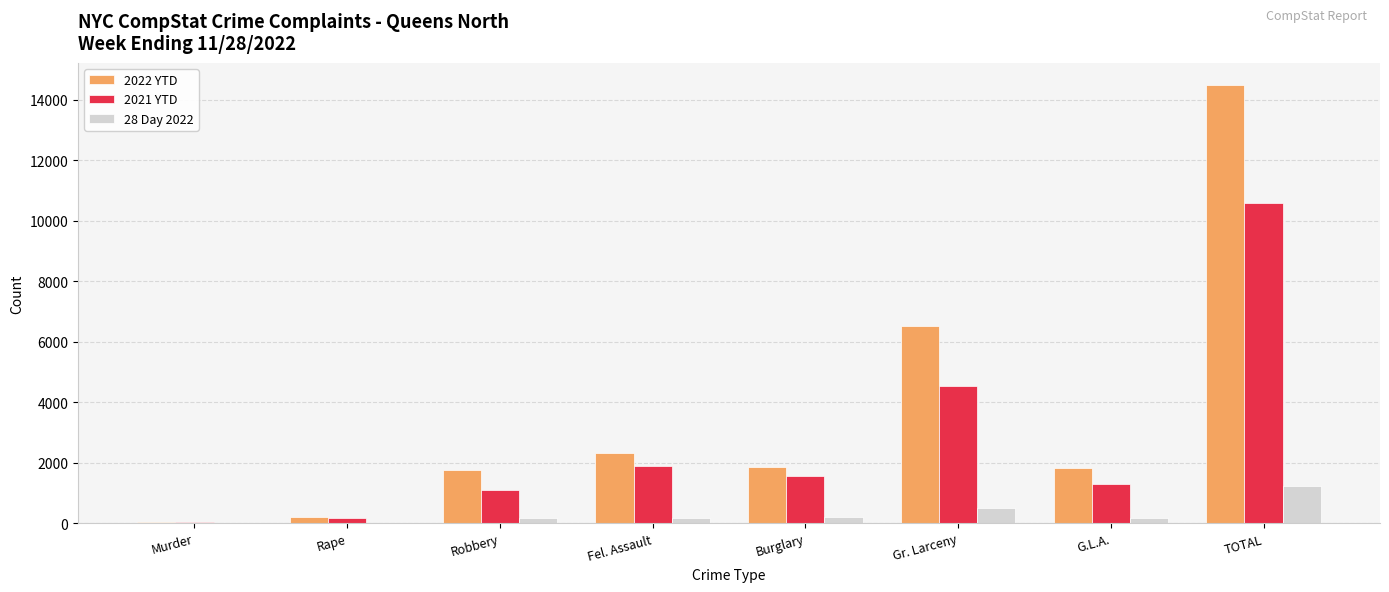

At which category does the chart reach its peak across all series?

TOTAL